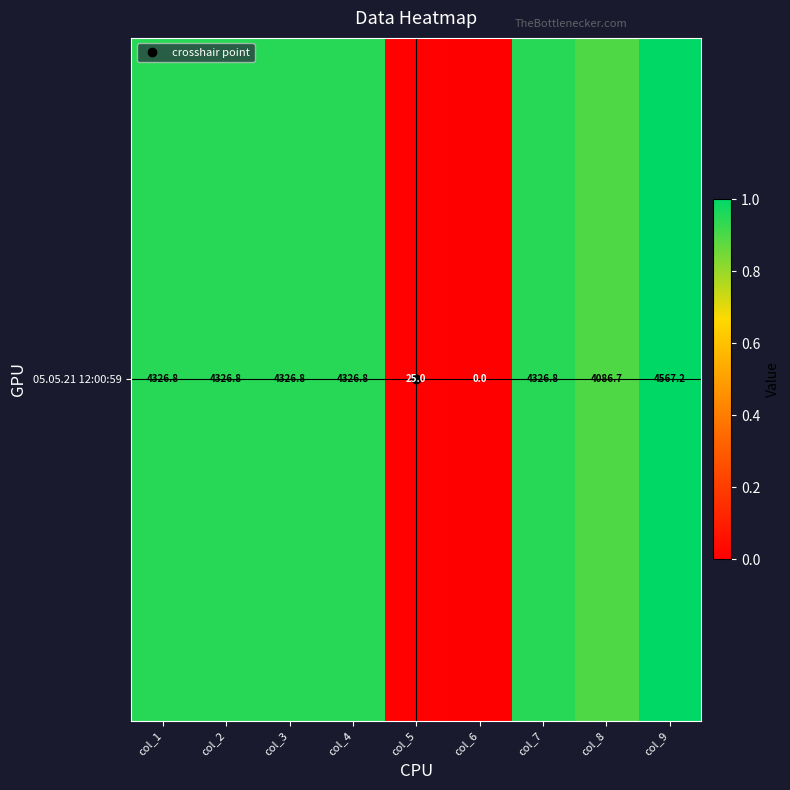

What is the difference between the maximum and second lowest values?

1.0